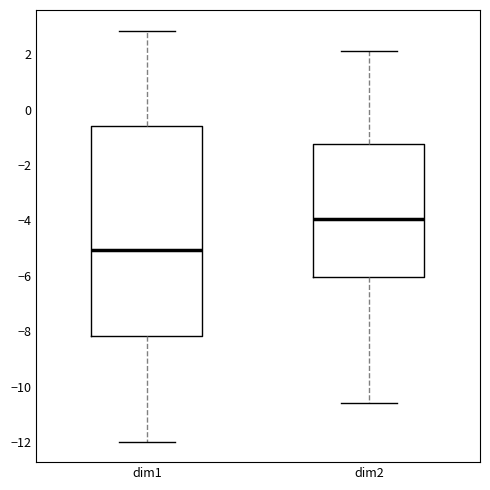

Reading left to right, transcribe this box plot: for each box, give where its median line is, the range the box spans, and where its two whiskers end, as read against the y-axis. The values are not printed on the chart, so give them approximately, as read against the axis.

dim1: median -5.0, box -8.2 to -0.6, whiskers -12.0 to 2.8
dim2: median -4.0, box -6.0 to -1.2, whiskers -10.6 to 2.2